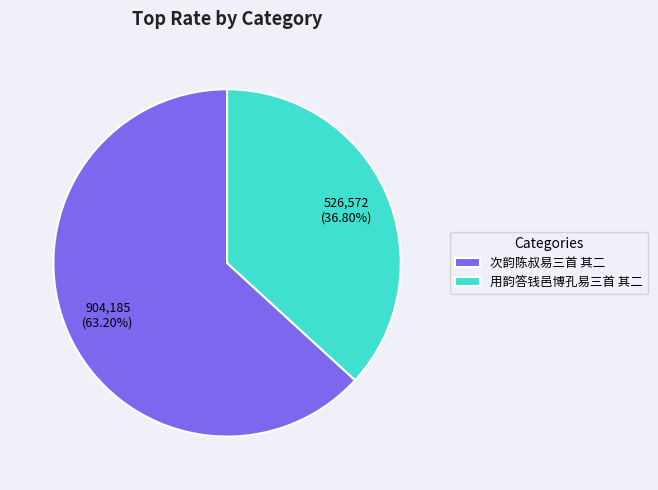

What percentage is NOT represented by 次韵陈叔易三首 其二?

36.8%